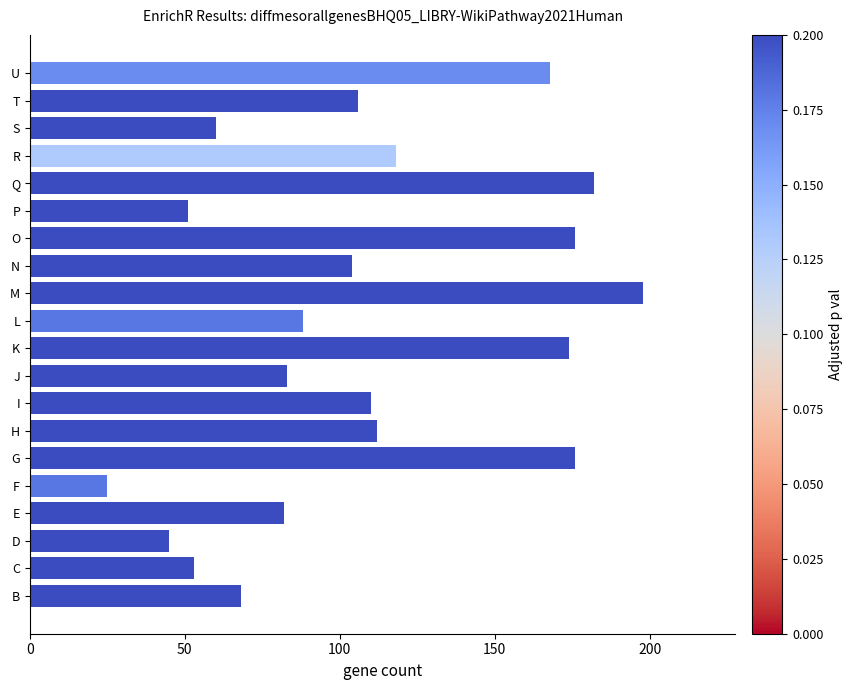

What is the difference between the maximum and second lowest values?

153